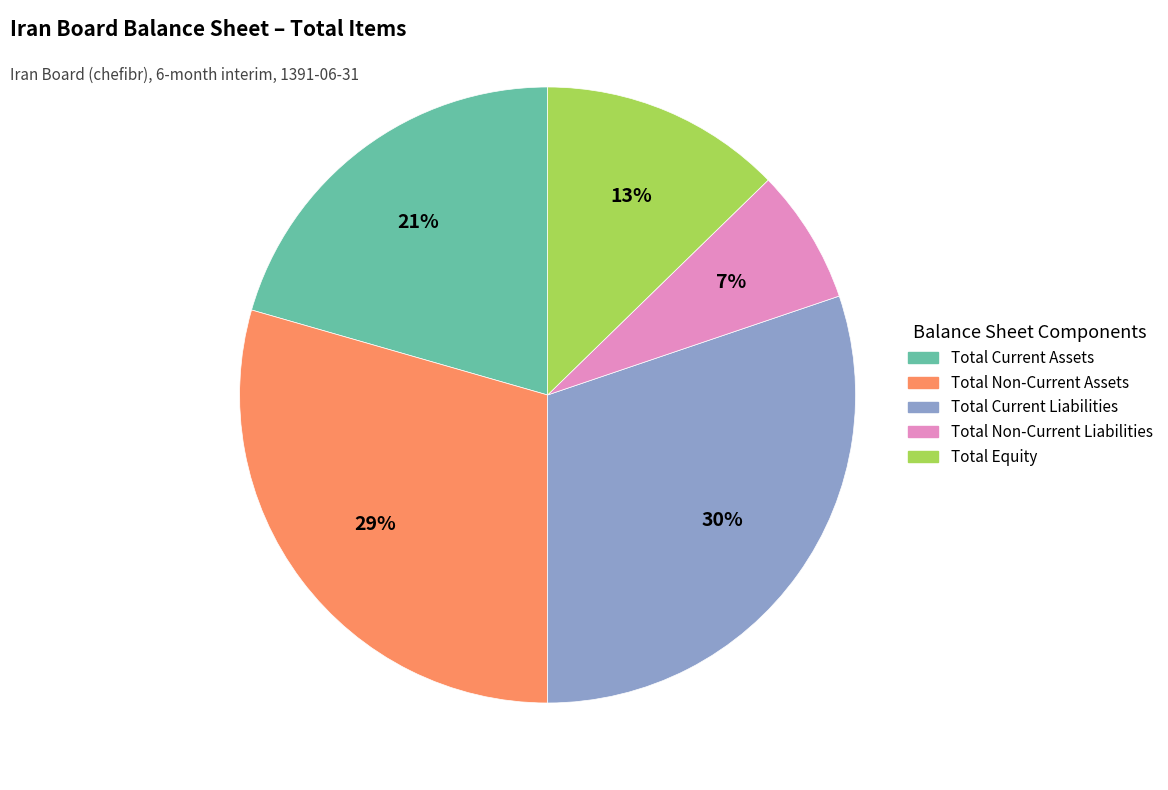

Is there a majority slice in this chart?

No